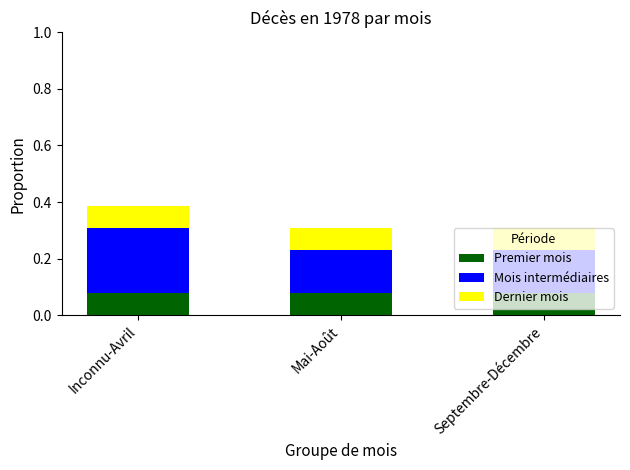

What is the total value across all series at Septembre-Décembre?

0.3